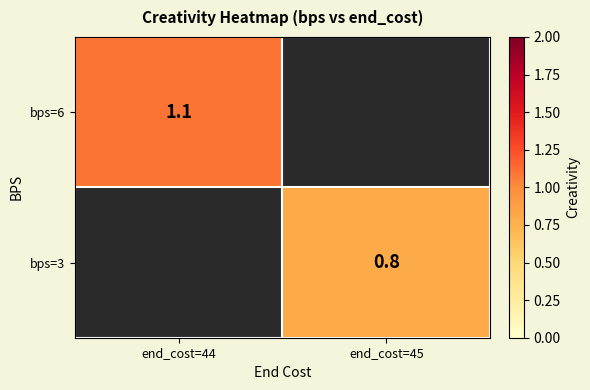

Is the value of bps=3 at end_cost=45 greater than the value of bps=6 at end_cost=44?

No